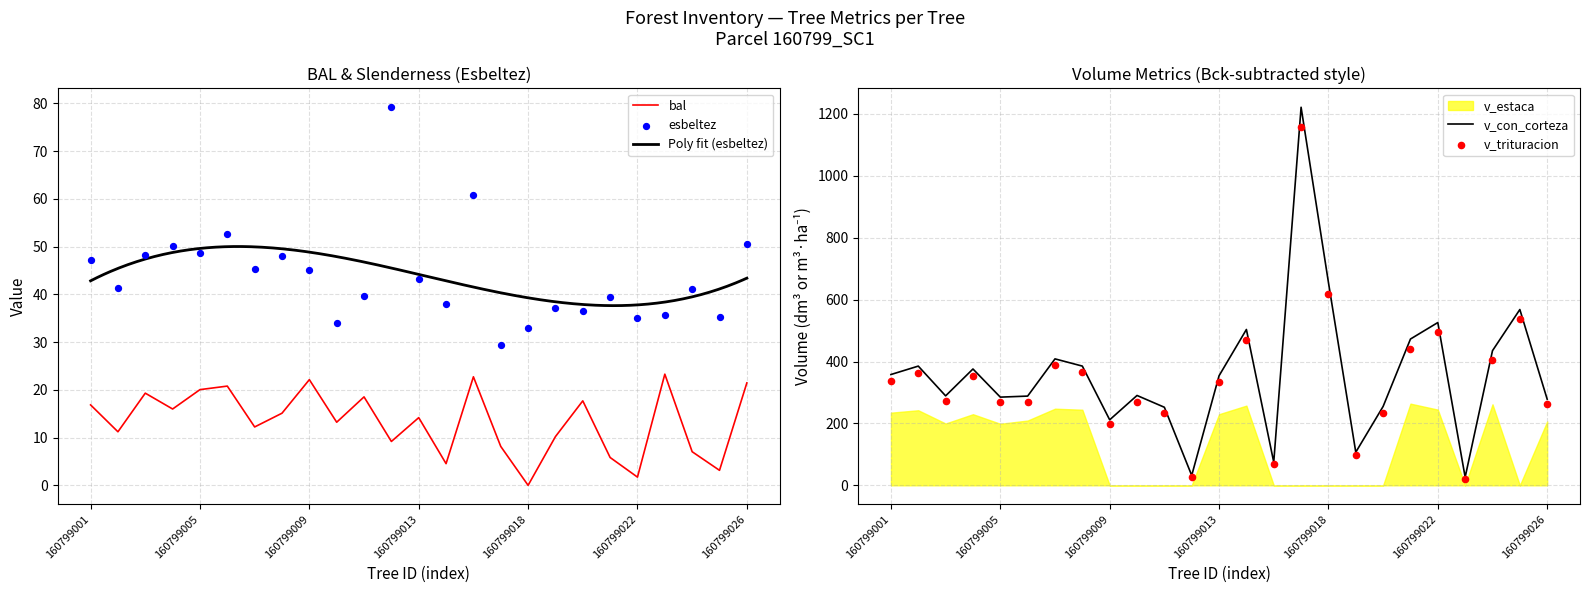

At how many categories does at least one series exceed 223?

20